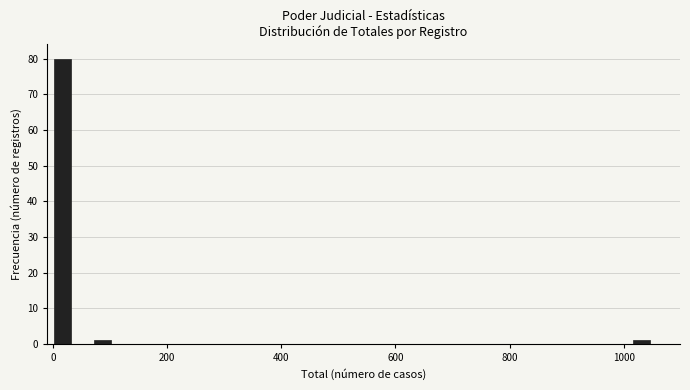

Read against the x-axis, roughly where is the centre of the tallest bar?

20